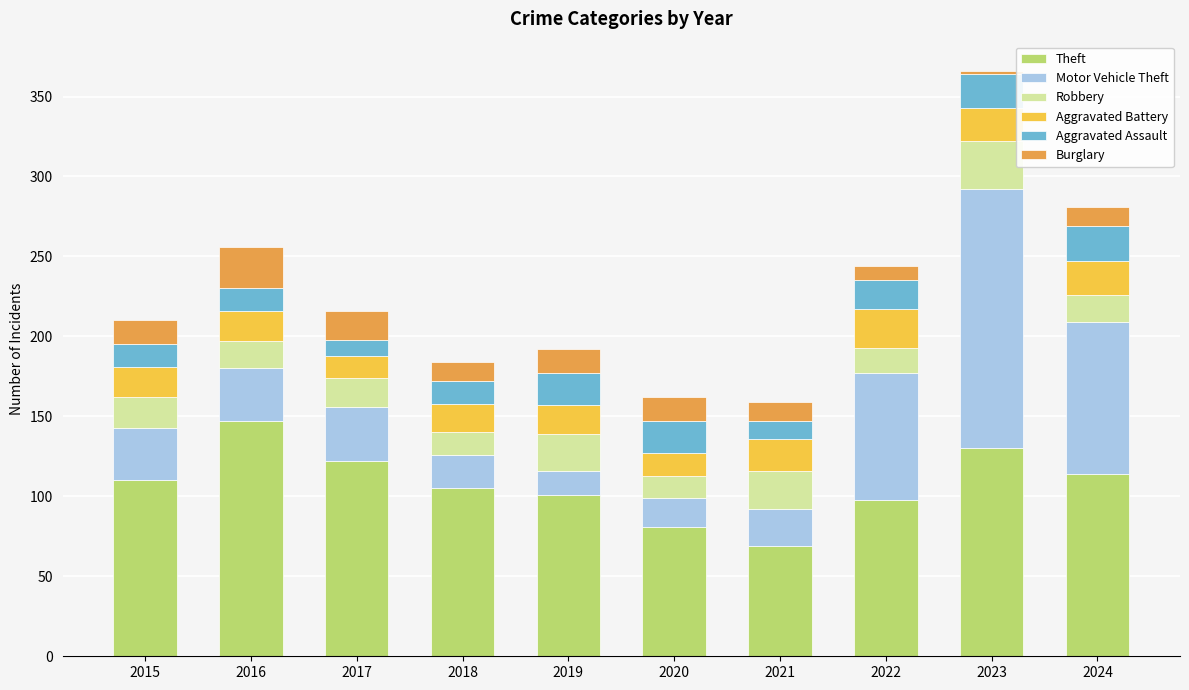

What is the difference between the second highest and second lowest values in the Theft series?

49